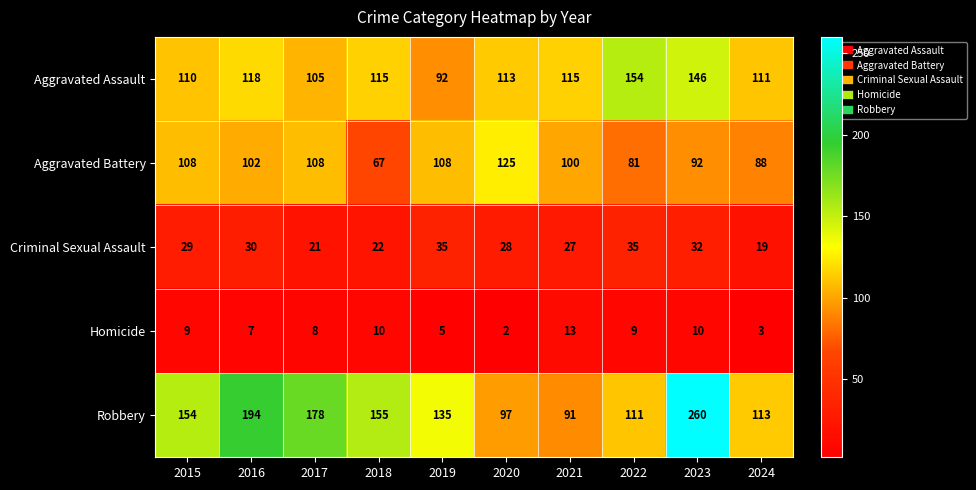

The Aggravated Battery series shows 102 at 2016. True or false?

True